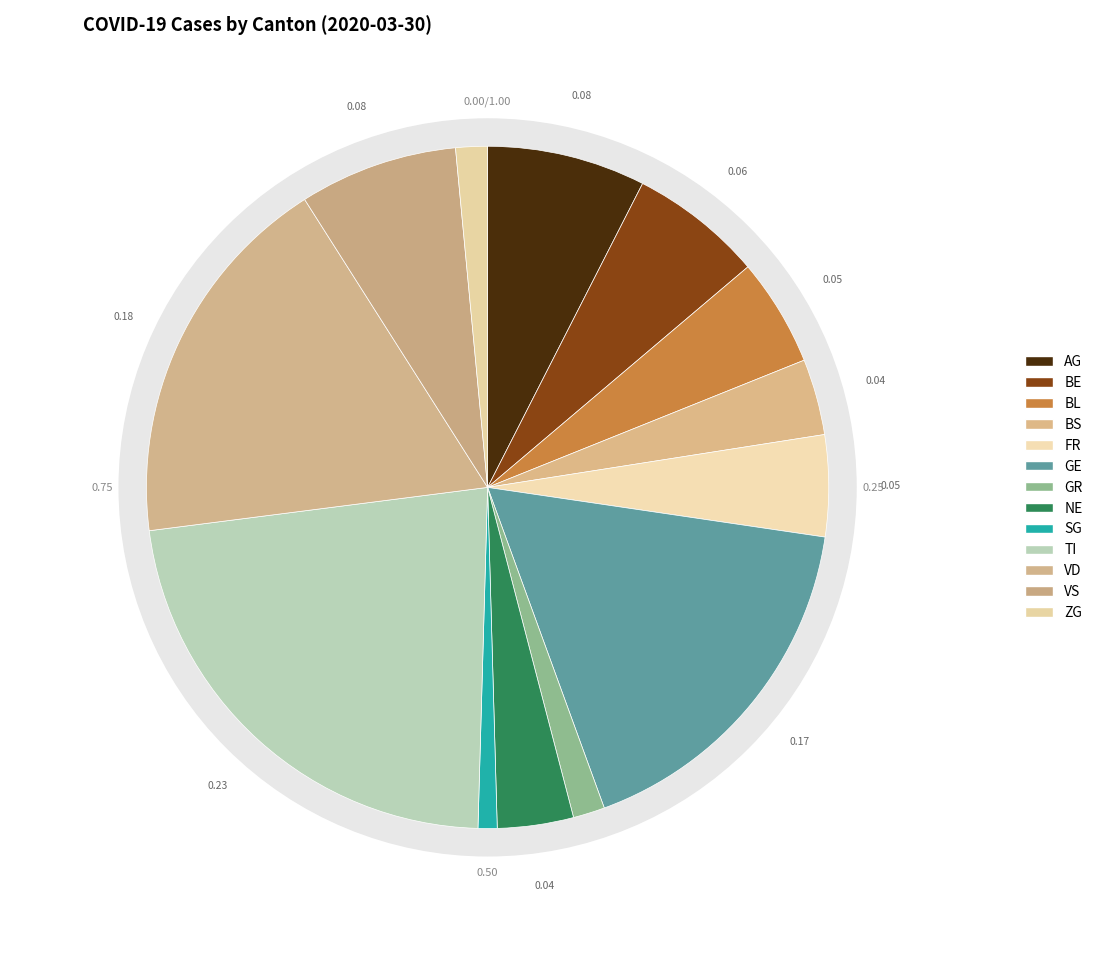

Between TI and BE, which is larger?

TI